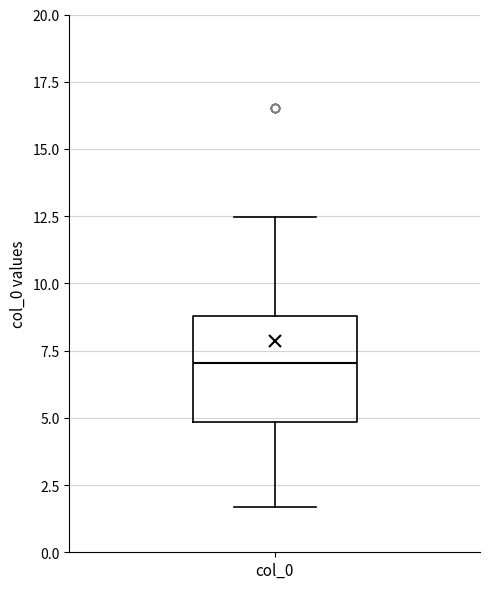

Where does the upper whisker of the box for col_0 end on the y-axis? The values are not printed on the chart, so give them approximately, as read against the axis.

12.5